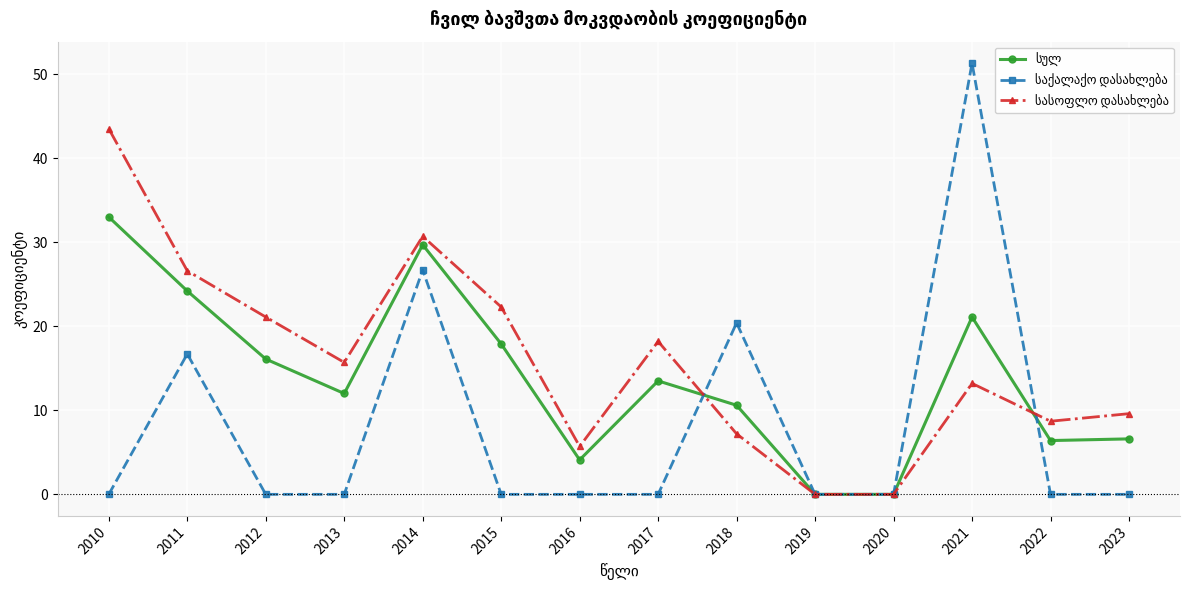

After their last crossing, which series has the higher values: სასოფლო დასახლება or საქალაქო დასახლება?

სასოფლო დასახლება